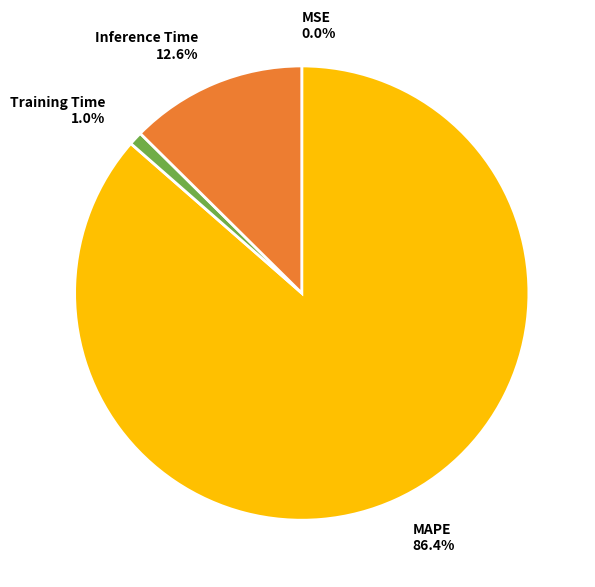

Is MAPE the majority of the pie?

Yes